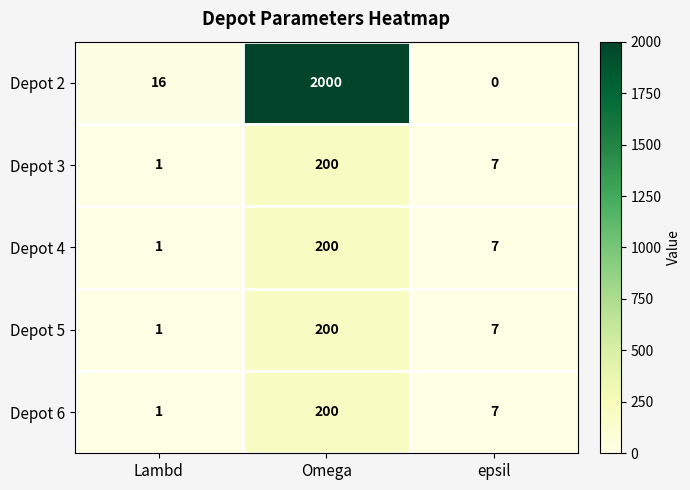

What is the difference between the maximum and minimum values in the Depot 3 series?

199